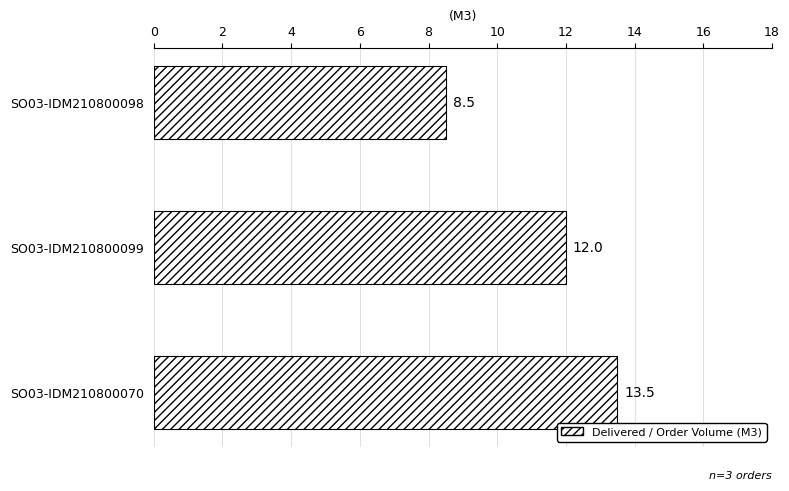

Does the chart contain any negative values?

No